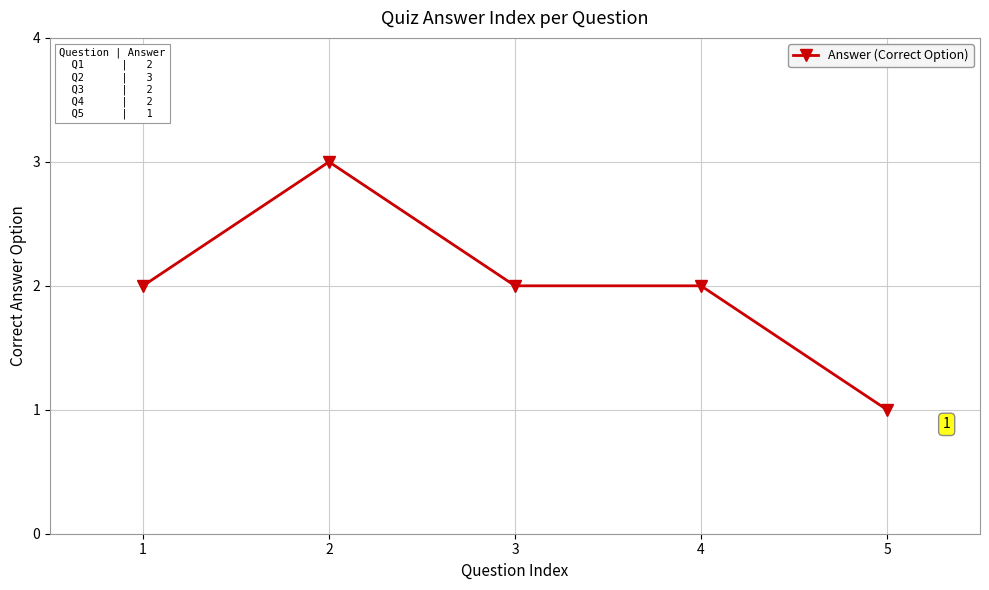

What is the approximate value at 4?

2